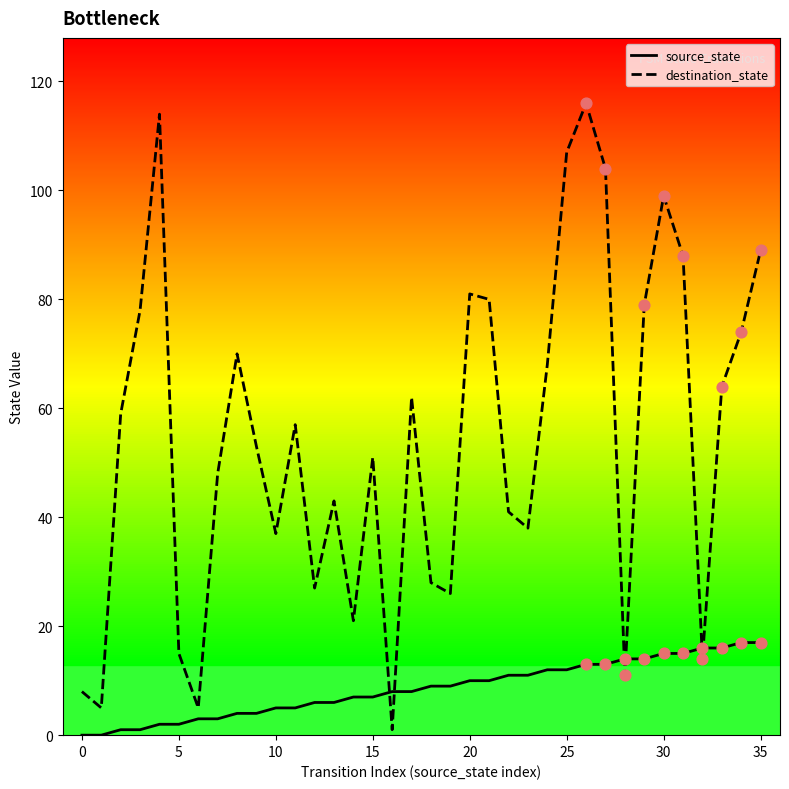

Which series has the largest total across all categories?

destination_state